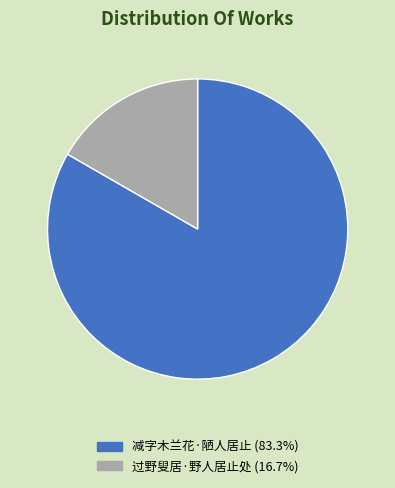

Is the sum of 减字木兰花·陋人居止 (83.3%) and 过野叟居·野人居止处 (16.7%) greater than half?

Yes